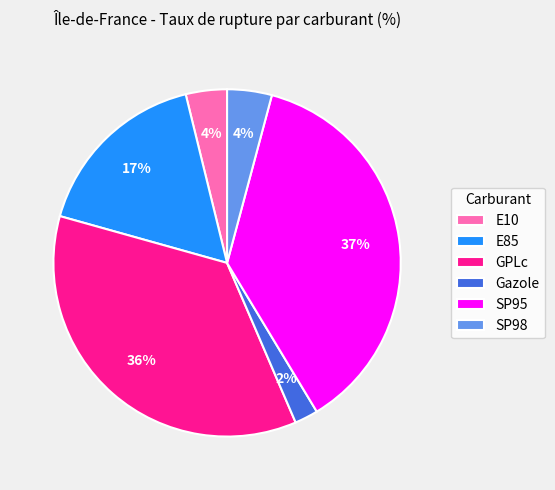

How many slices are in this pie chart?

6